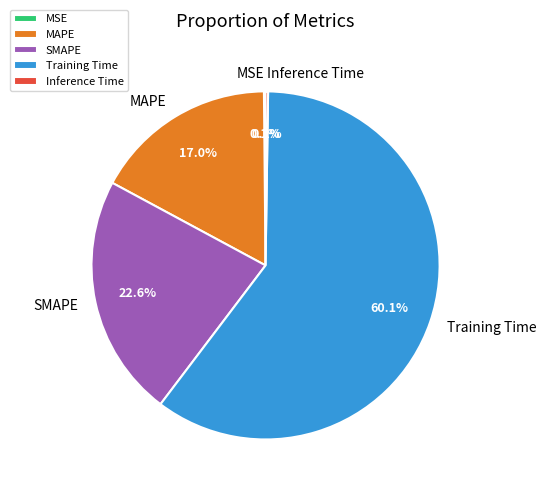

Which category has the biggest portion of the pie?

Training Time